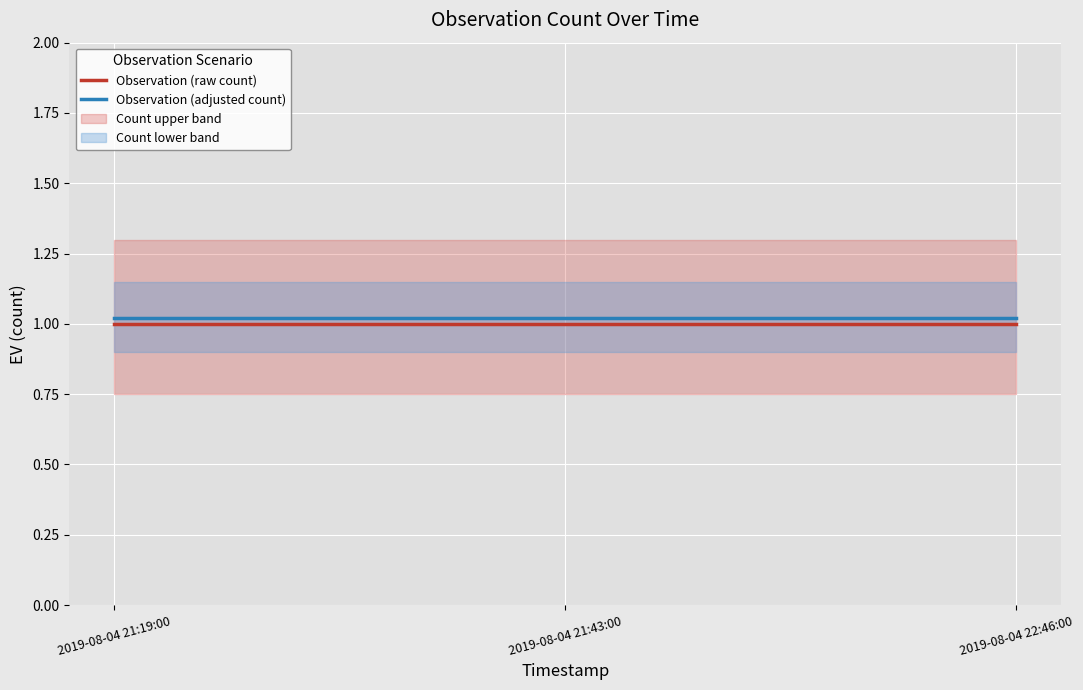

What is the label of the 3rd point from the left?

2019-08-04 22:46:00